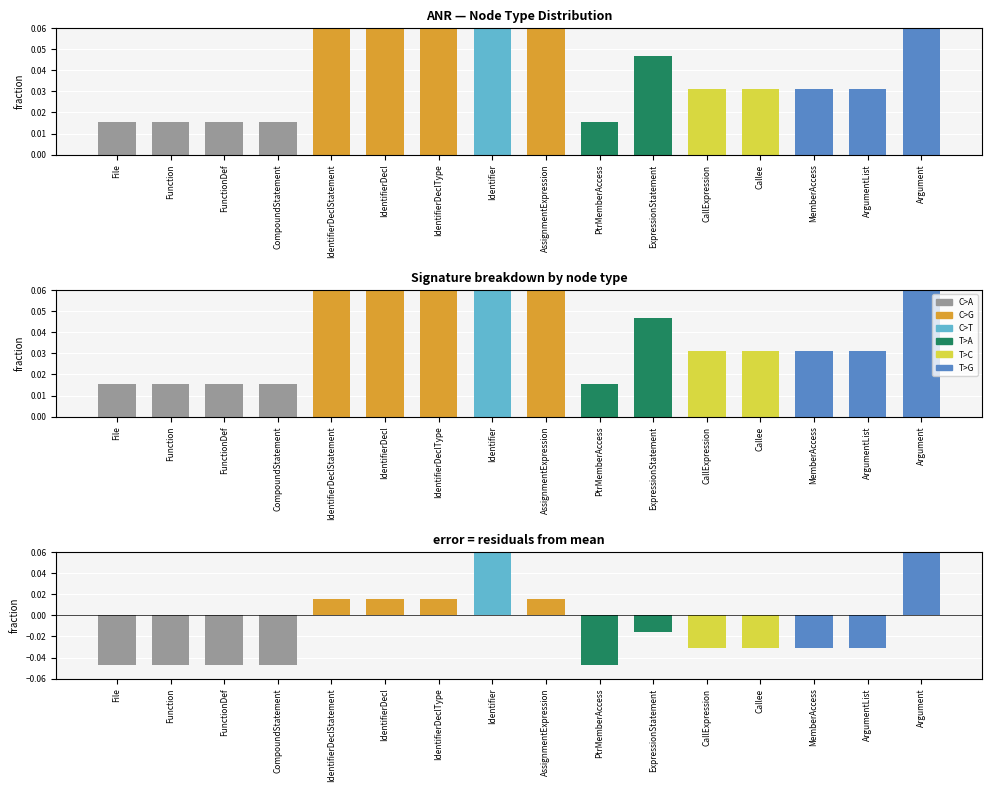

At which label is node type fraction closest to 0?

File